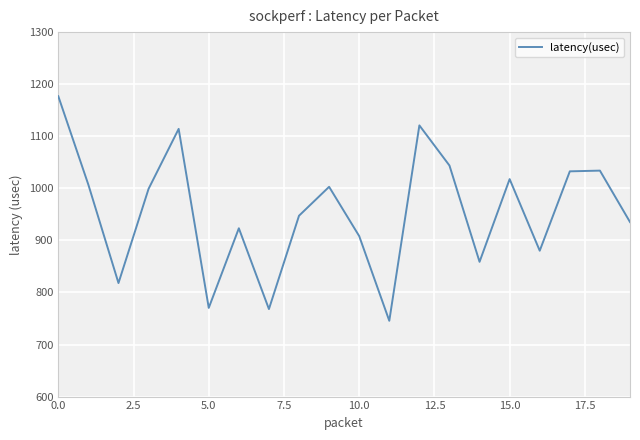

What is the difference between the maximum and minimum values?

431.3